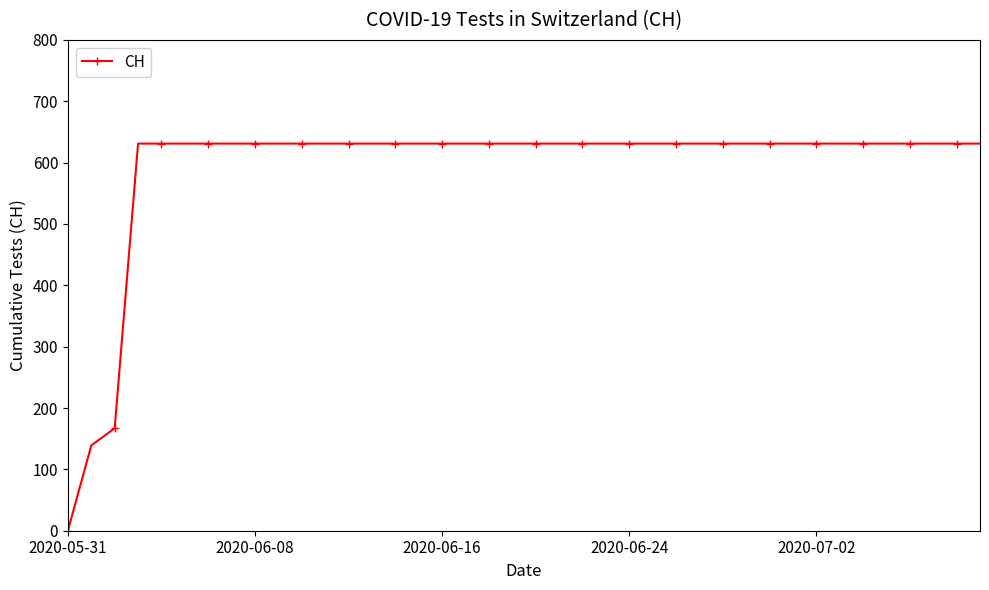

What is the greatest value displayed?

631